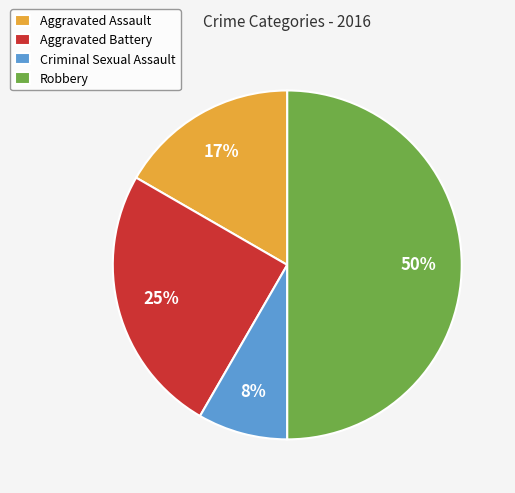

Which category has the biggest portion of the pie?

Robbery